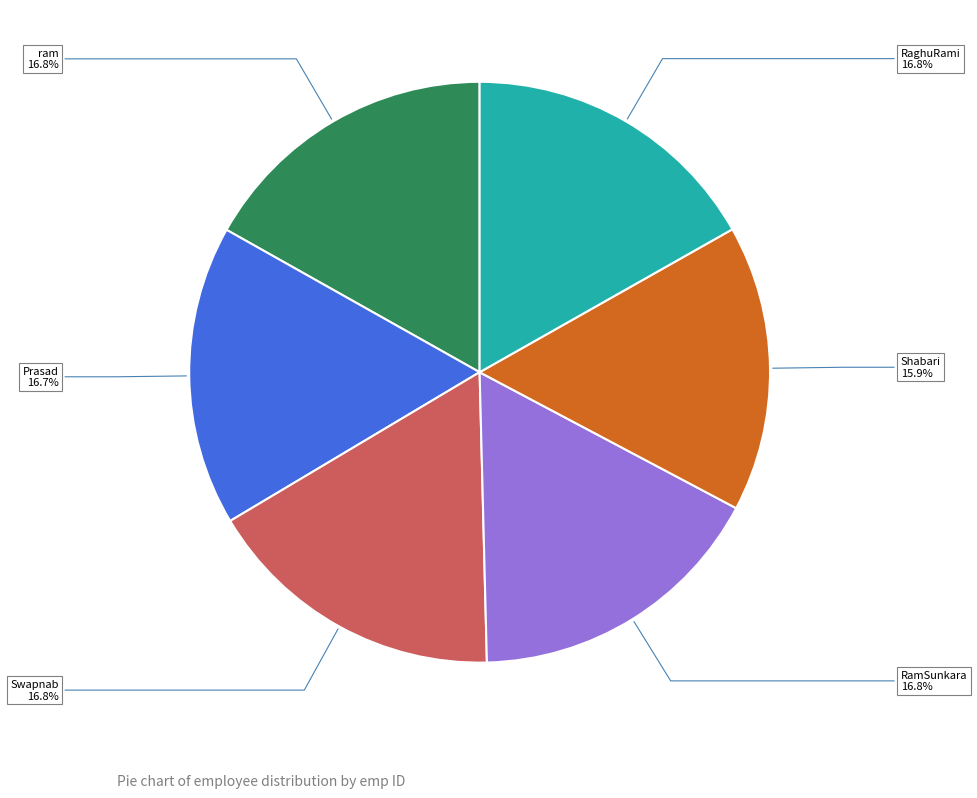

To the nearest percent, what portion does RaghuRami represent?

17%